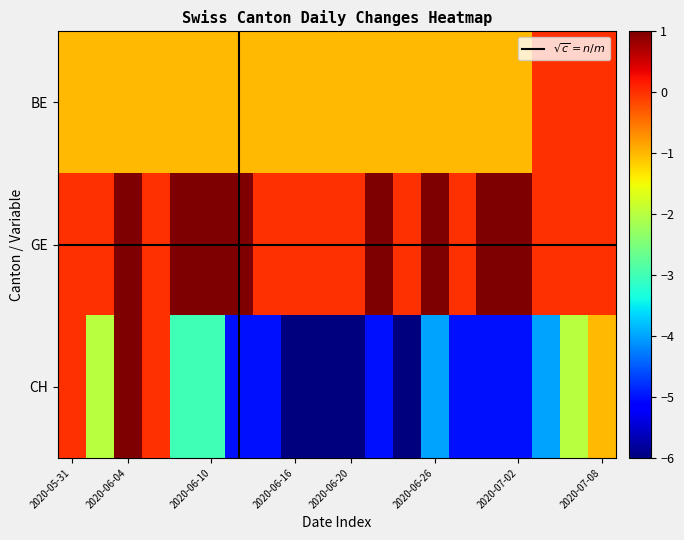

At which category is the sum across all series the highest?

2020-06-04